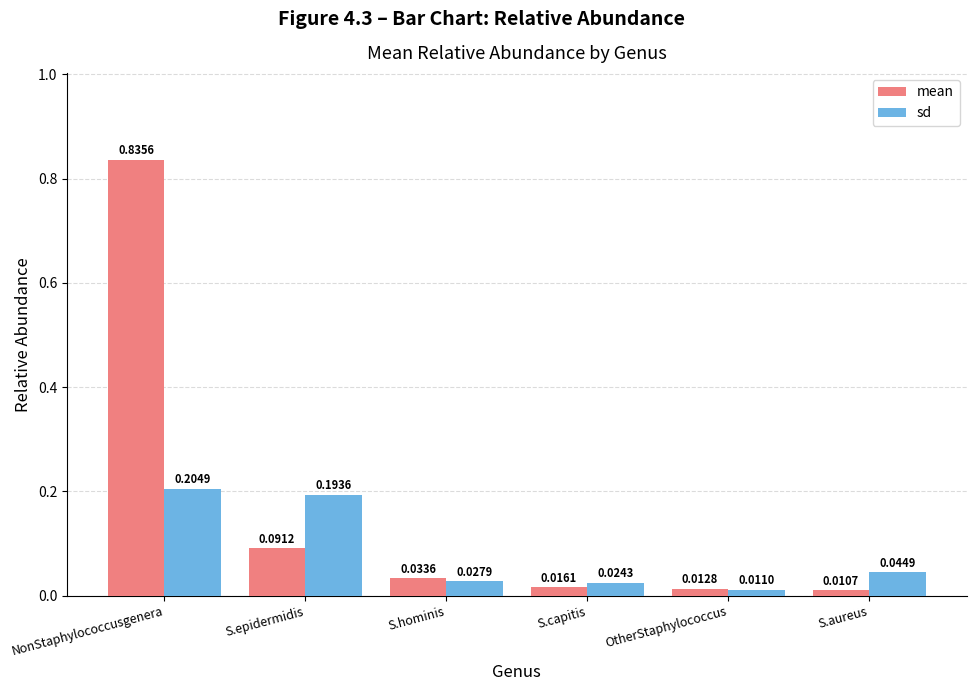

Which series has the largest range (max minus min)?

mean